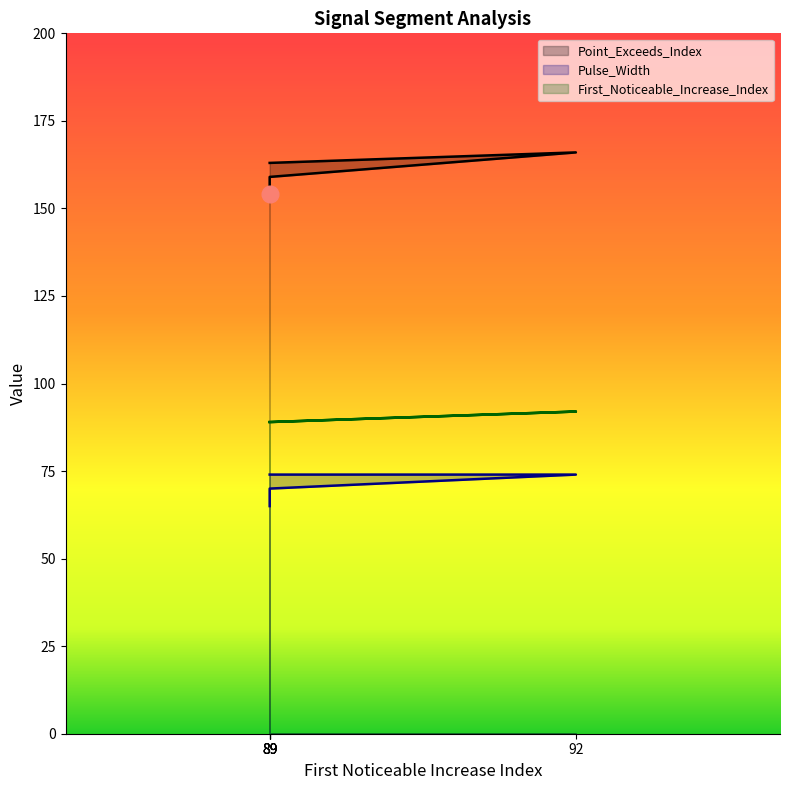

At 89, list the series in order from smallest to largest.

Pulse_Width, First_Noticeable_Increase_Index, Point_Exceeds_Index